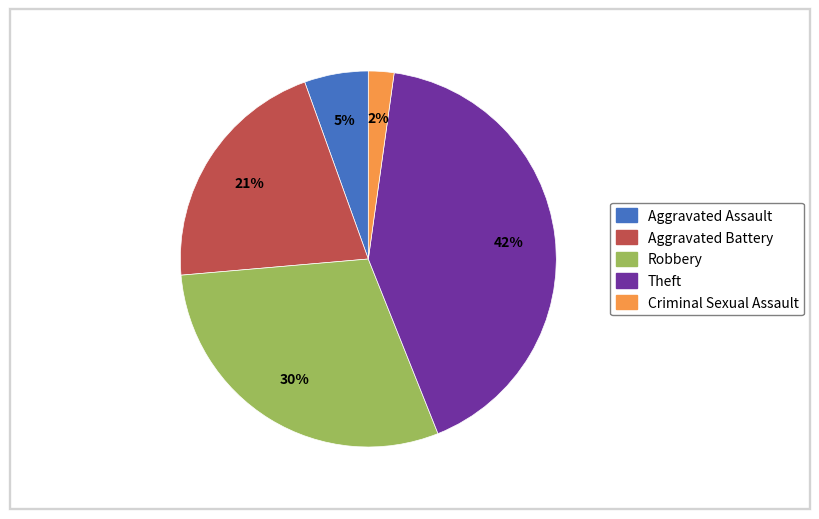

Count the number of slices in the pie.

5